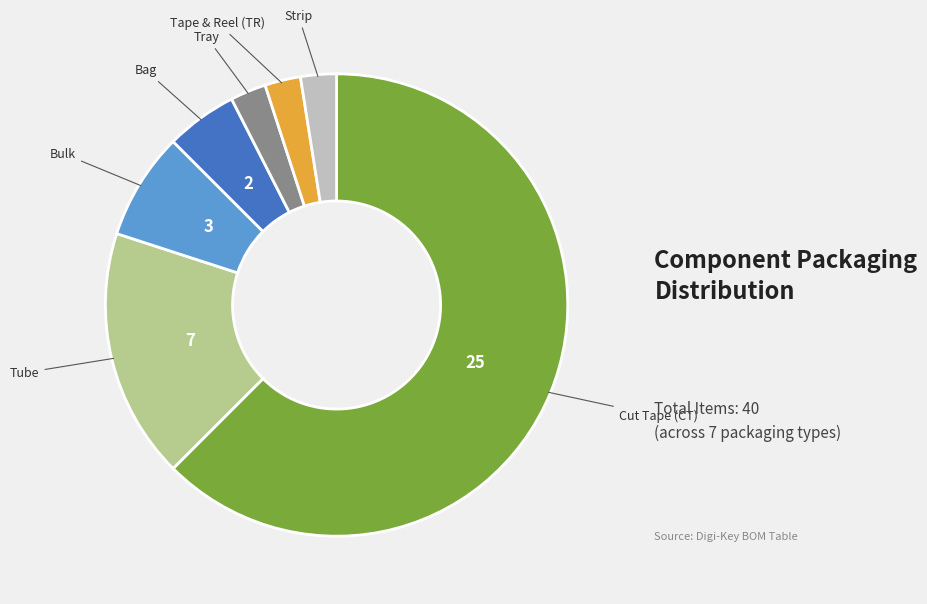

Which category has the biggest portion of the pie?

Cut Tape (CT)